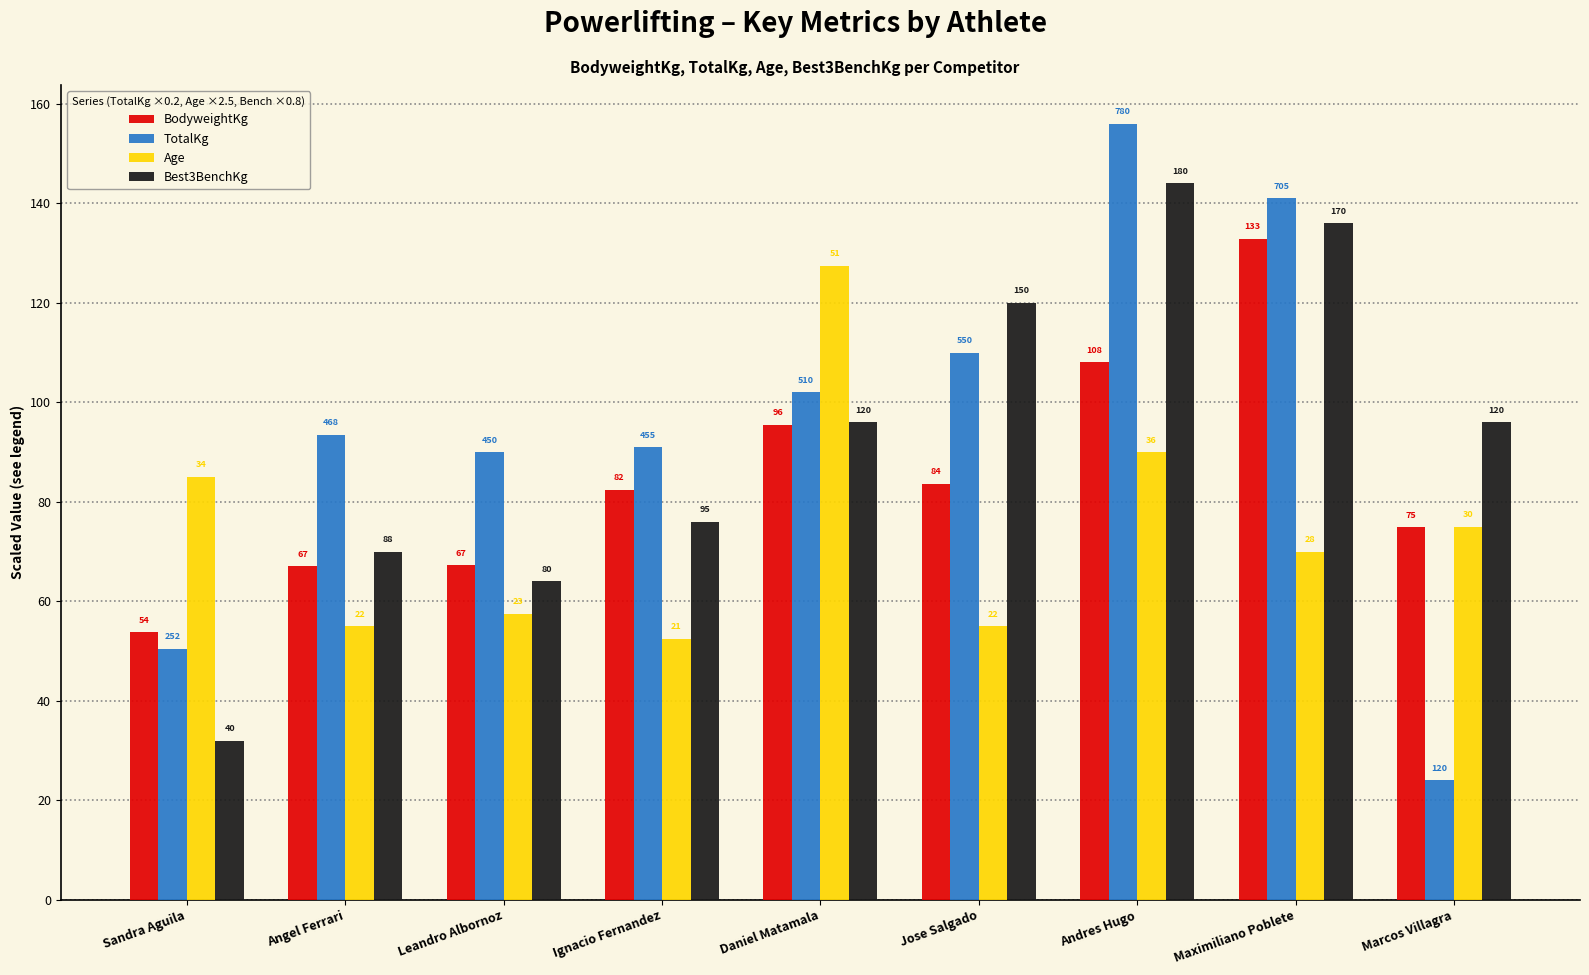

What is the total value across all series at Maximiliano Poblete?

479.9